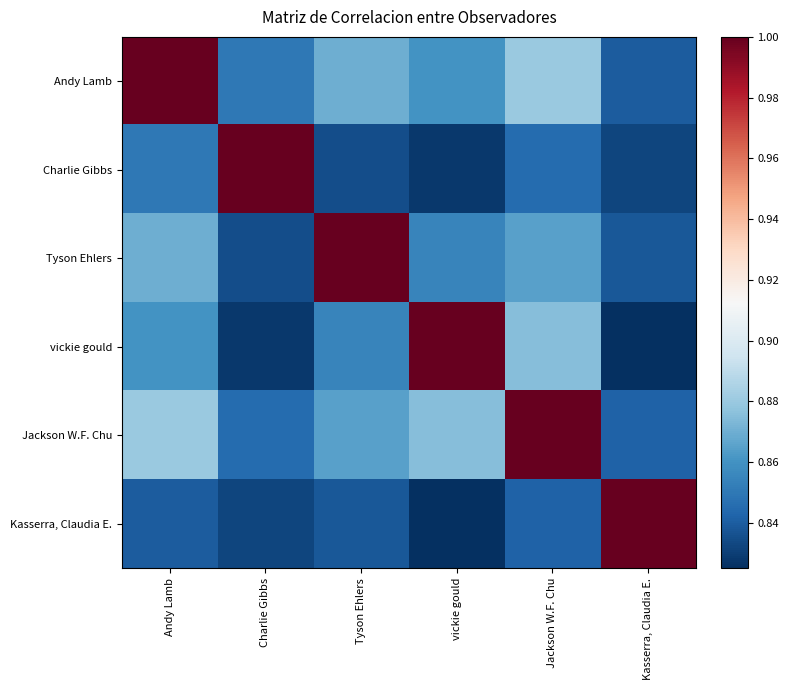

Rank the series by their maximum value, from lowest to highest.

Andy Lamb, Charlie Gibbs, Tyson Ehlers, vickie gould, Jackson W.F. Chu, Kasserra, Claudia E.